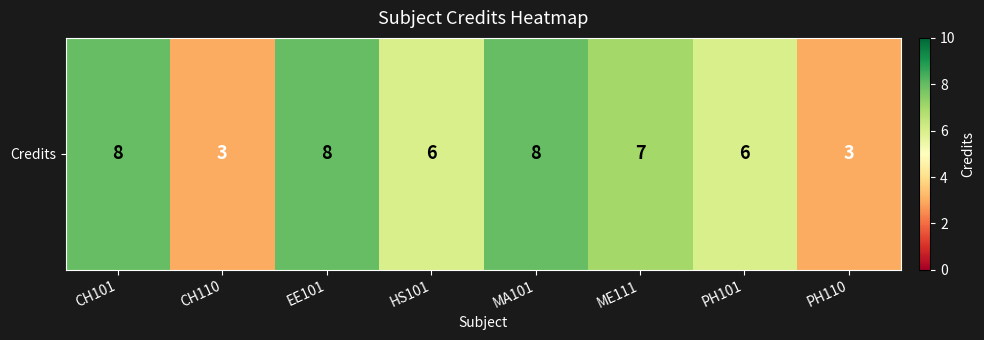

Between EE101 and HS101, which is larger?

EE101